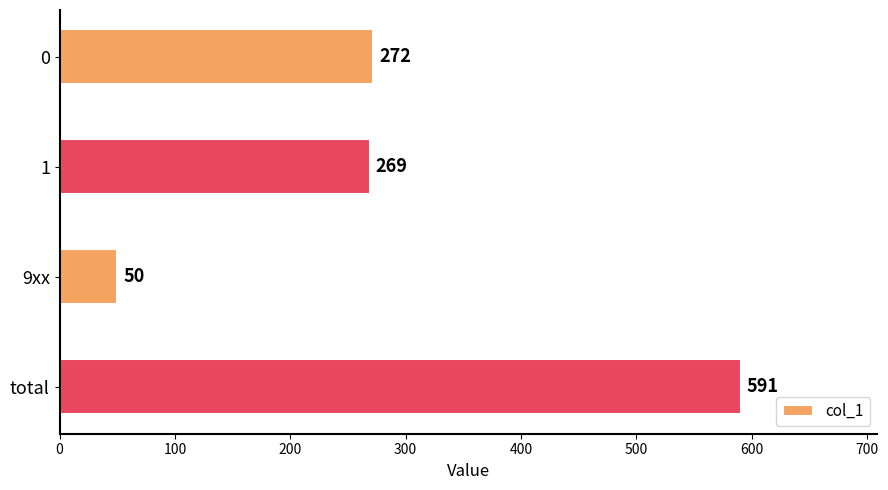

What is the change in value from 0 to total?

+319